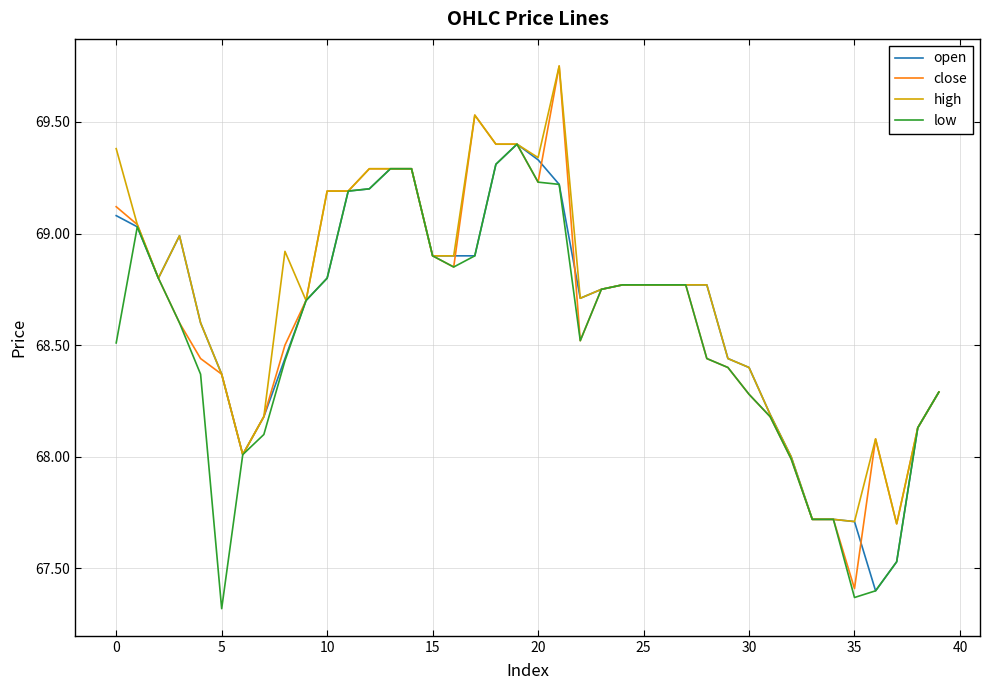

What is the smallest value displayed?

67.3